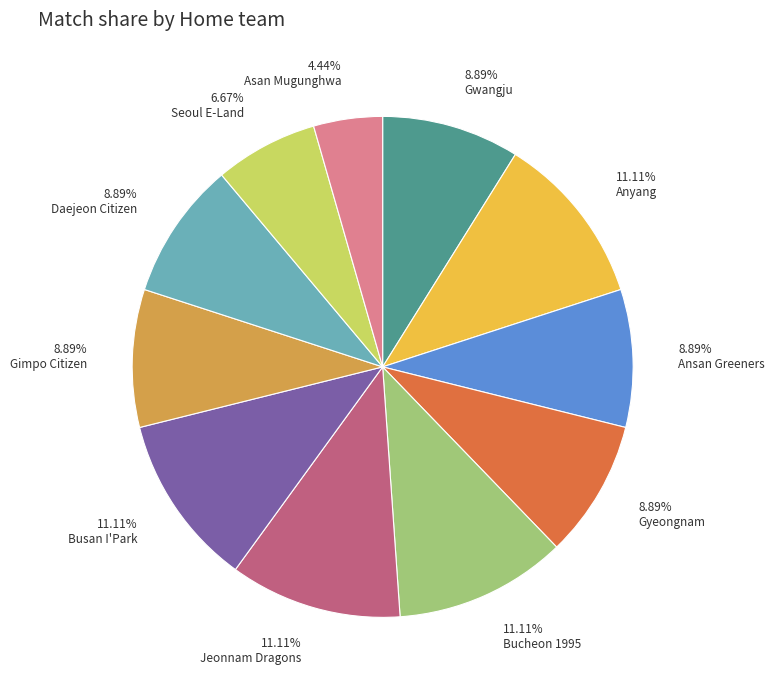

What is the smallest slice in the pie chart?

Asan Mugunghwa